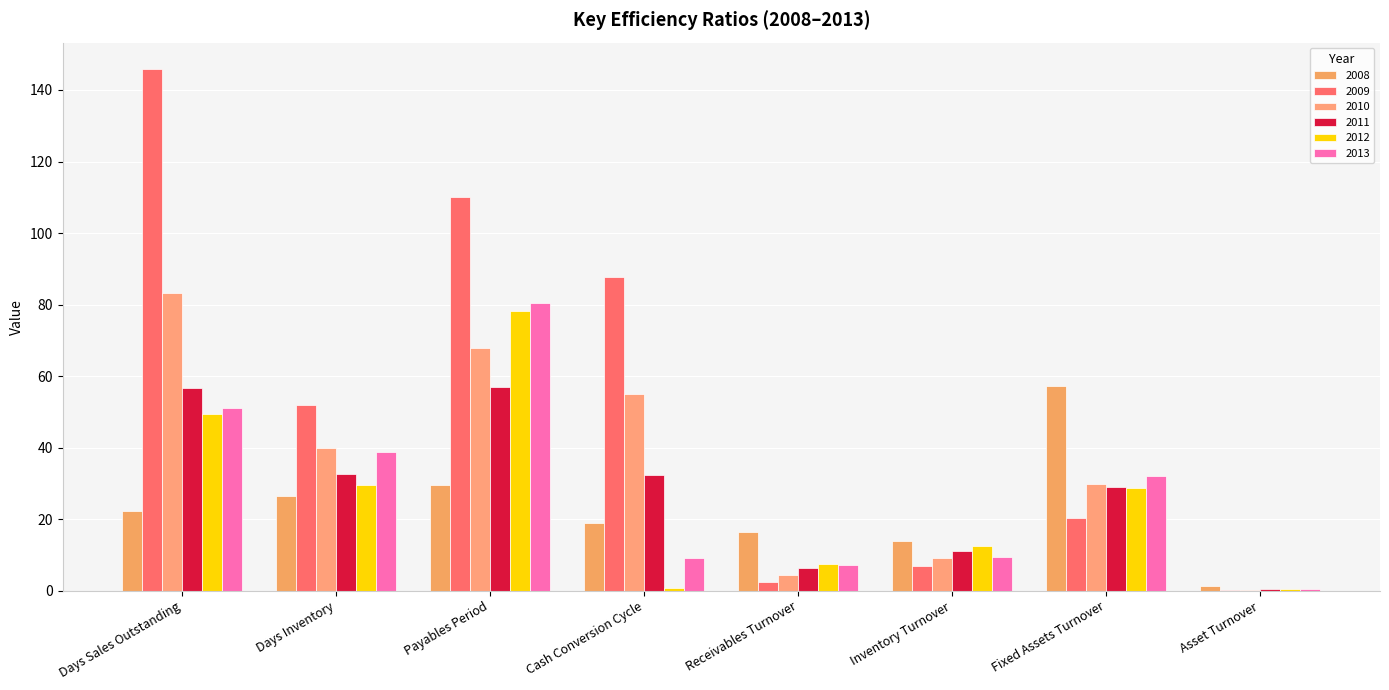

What is the difference between the maximum and minimum values in the 2012 series?

77.9